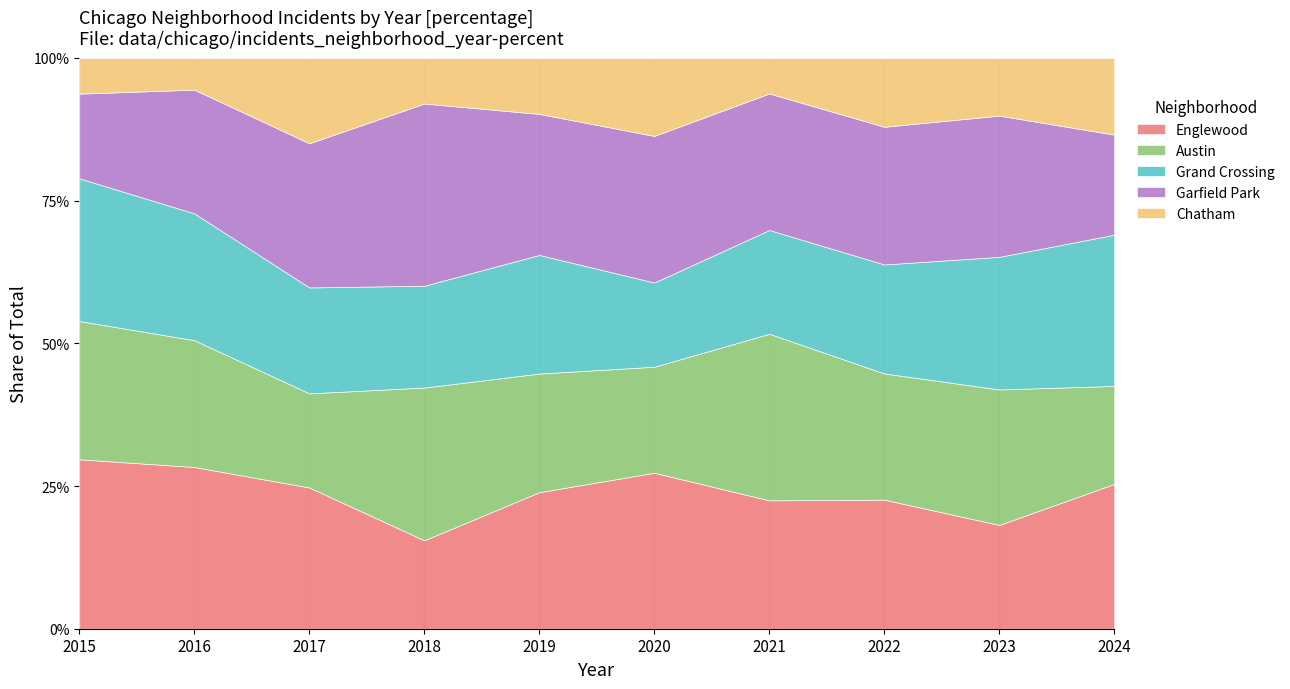

Is it true that Englewood equals 15.5 at 2018?

True